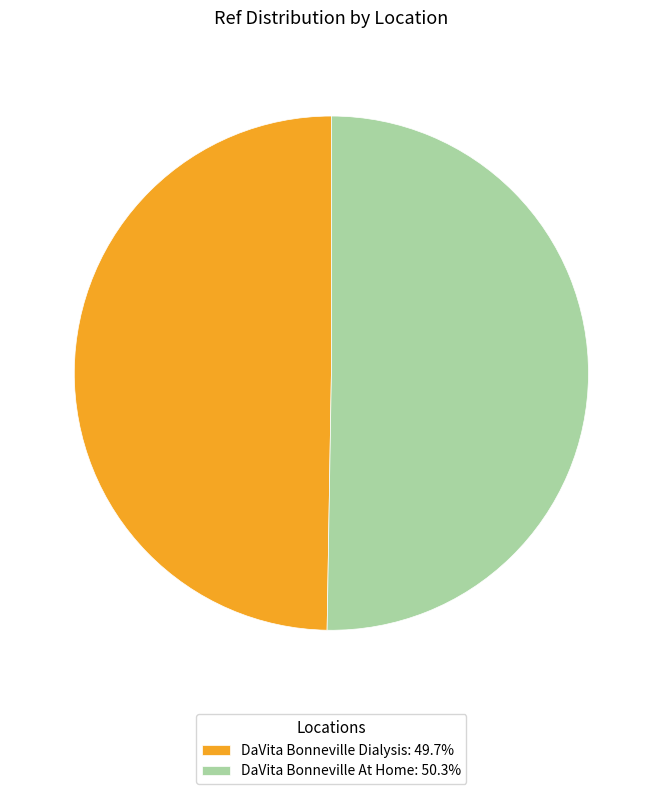

Is the sum of DaVita Bonneville At Home: 50.3% and DaVita Bonneville Dialysis: 49.7% greater than half?

Yes